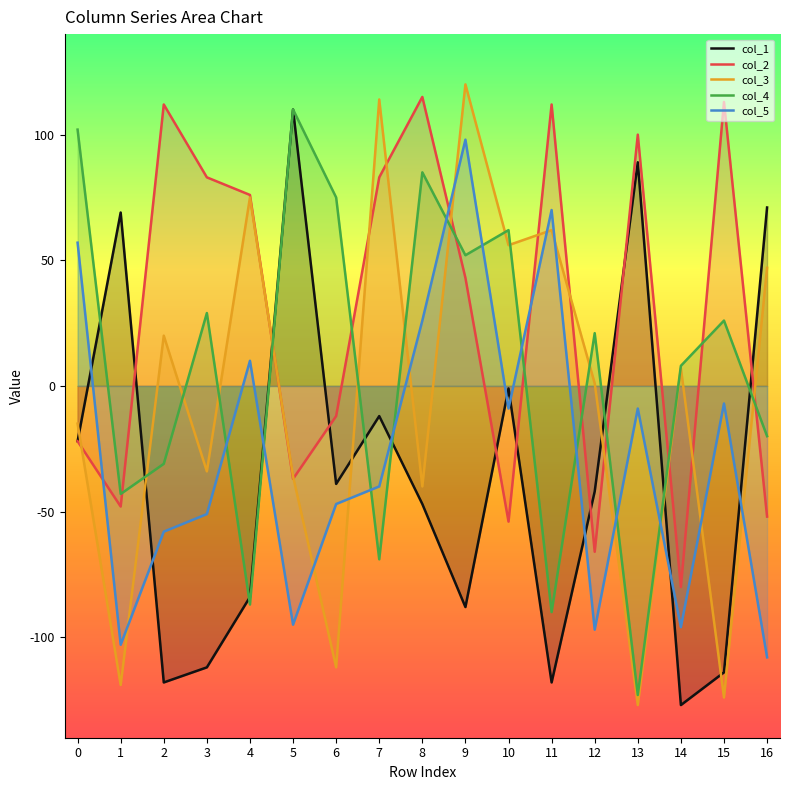

Reading left to right, extract all data points from this chart.

col_1: -22	69	-118	-112	-84	110	-39	-12	-47	-88	-1	-118	-42	89	-127	-114	71
col_2: -22	-48	112	83	76	-37	-12	83	115	43	-54	112	-66	100	-80	113	-52
col_3: -15	-119	20	-34	75	-36	-112	114	-40	120	56	62	1	-127	7	-124	47
col_4: 102	-43	-31	29	-87	110	75	-69	85	52	62	-90	21	-123	8	26	-20
col_5: 57	-103	-58	-51	10	-95	-47	-40	26	98	-9	70	-97	-9	-96	-7	-108